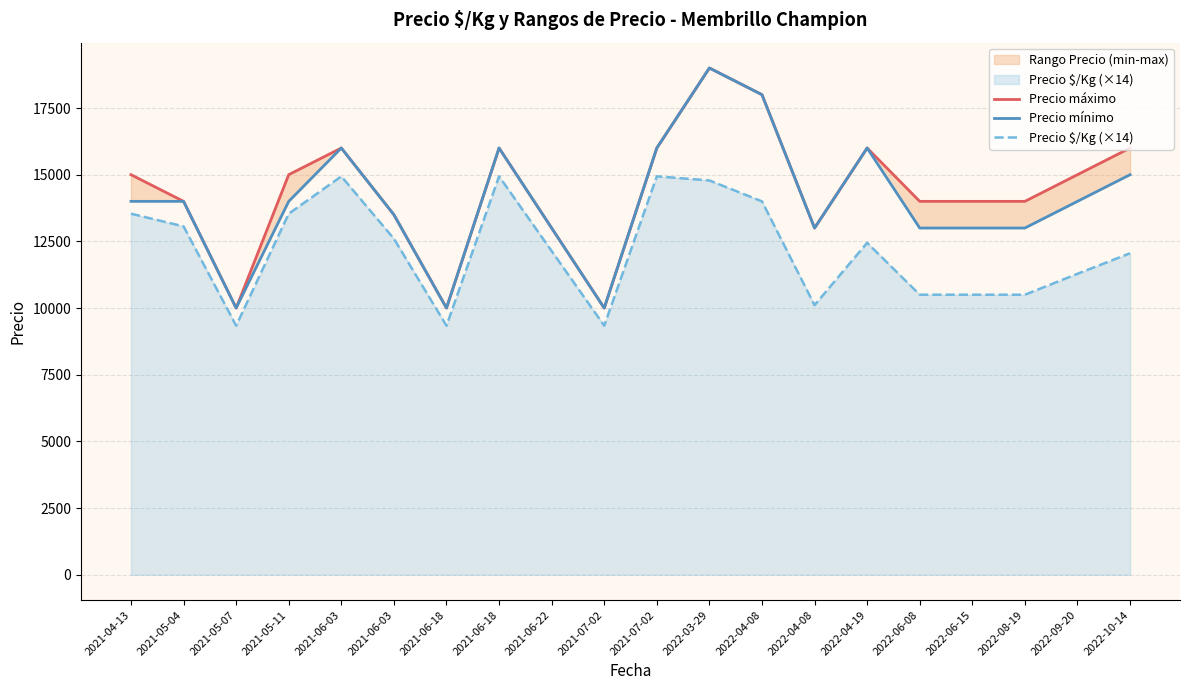

True or false: Precio $/Kg (×14) has a value of 7708 at 2021-06-18.

False